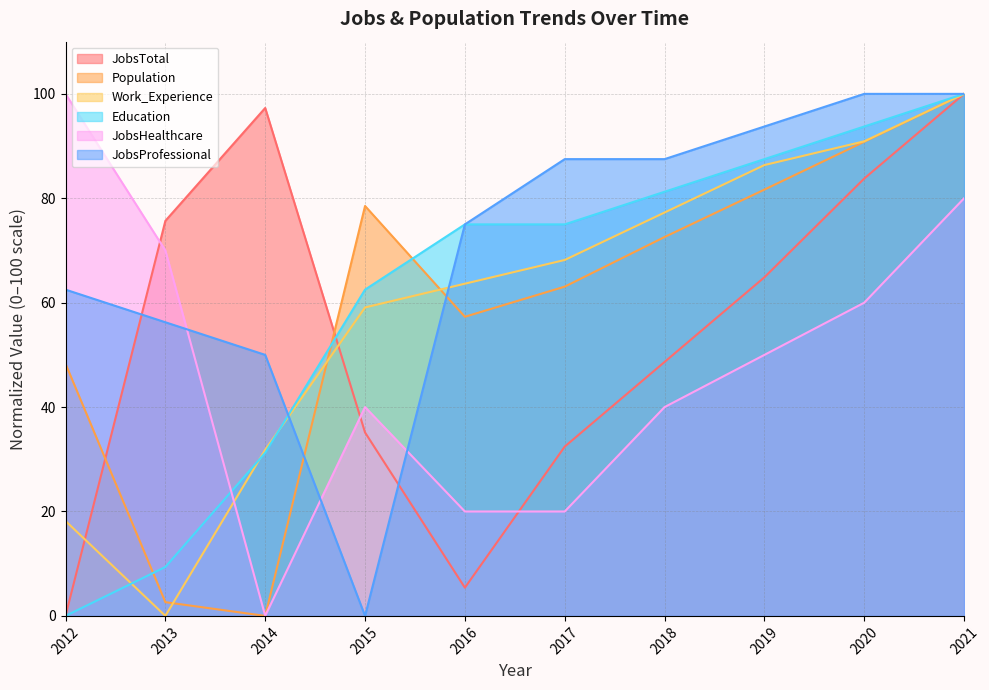

Between 2019 and 2021, which series saw the biggest shift?

JobsTotal